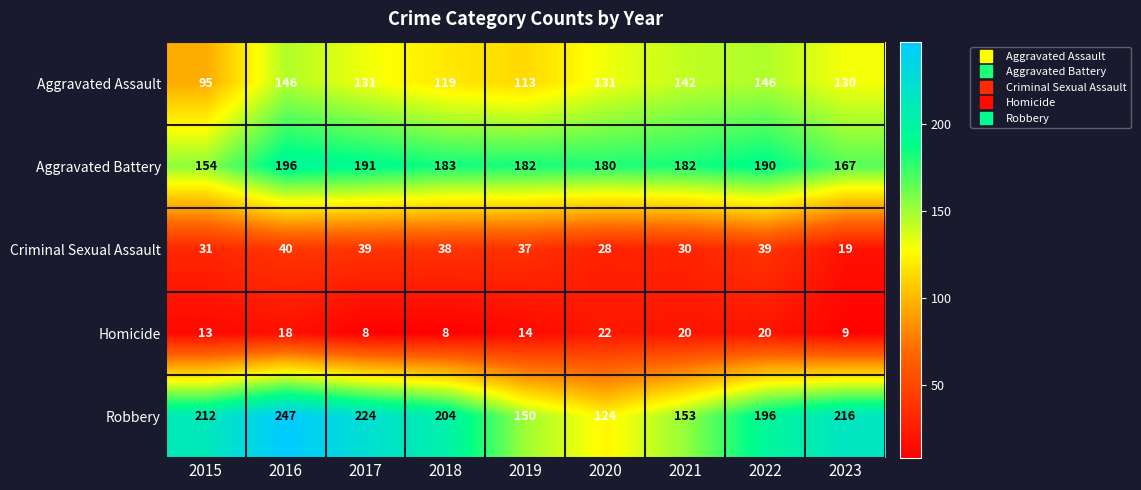

Which category has the lowest value in the Aggravated Assault series?

2015